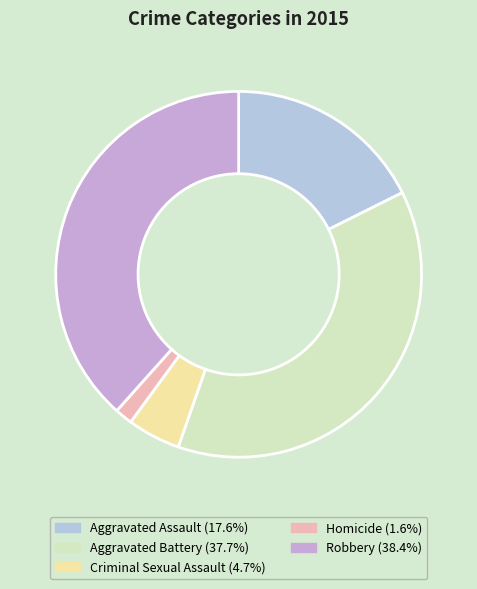

Is there a majority slice in this chart?

No